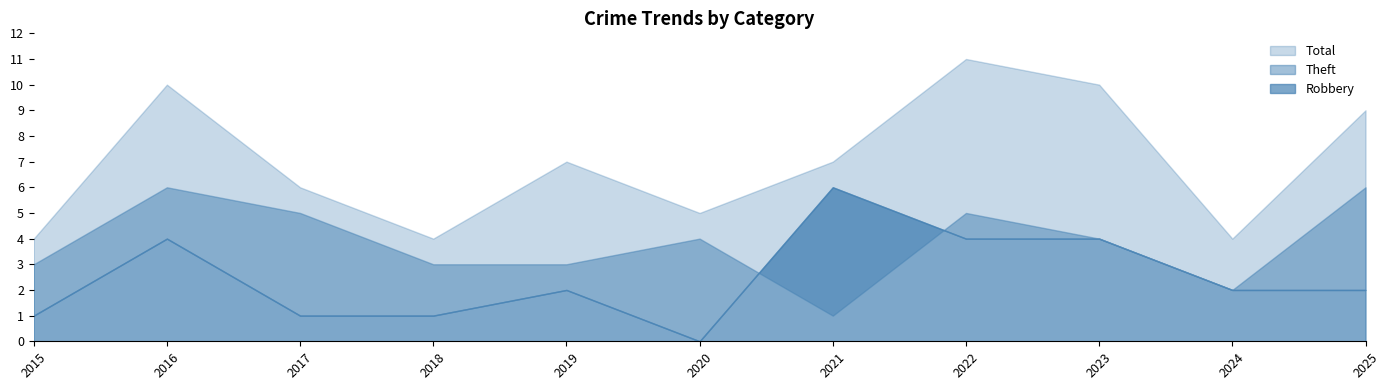

What is the maximum value shown in the chart?

11